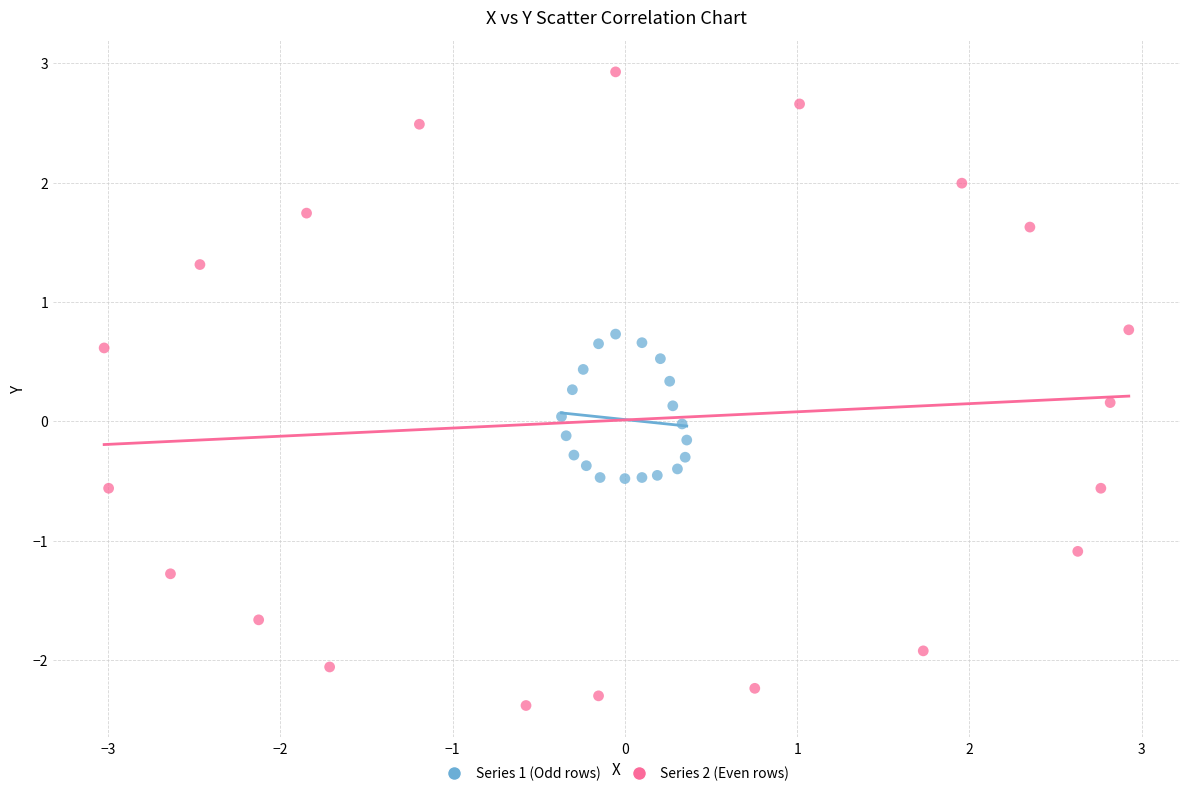

Which series has the largest Y range (max minus min)?

Series 2 (Even rows)